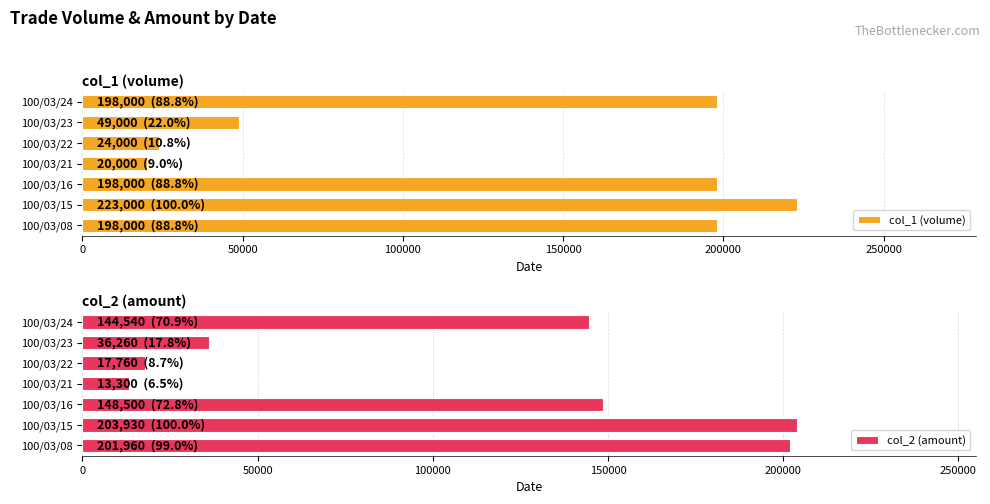

What is the minimum value for col_1 (volume)?

20000